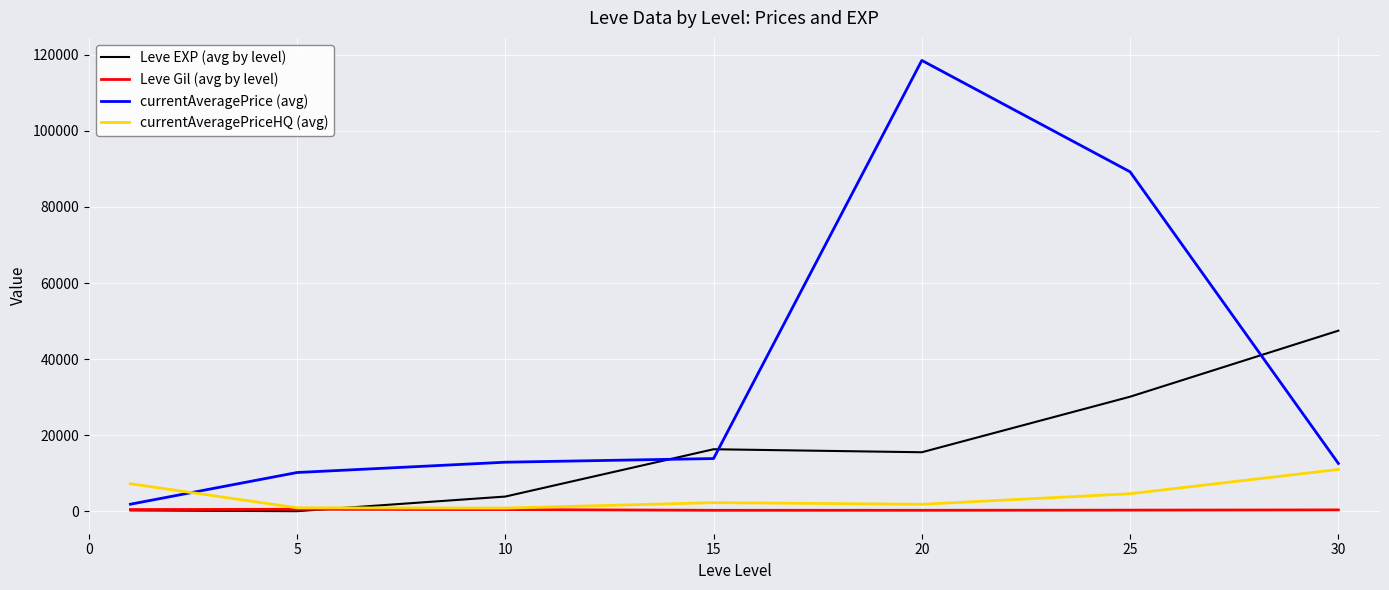

How many lines are shown in the chart?

4